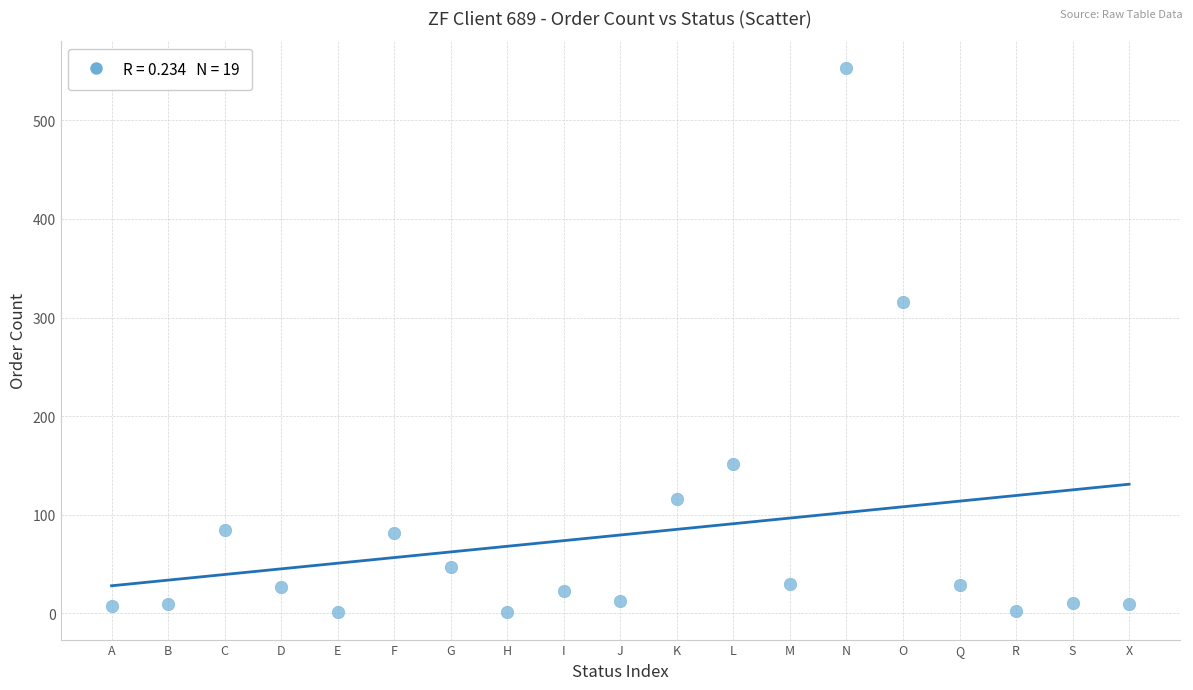

What is the range of Y values (max minus min)?

552